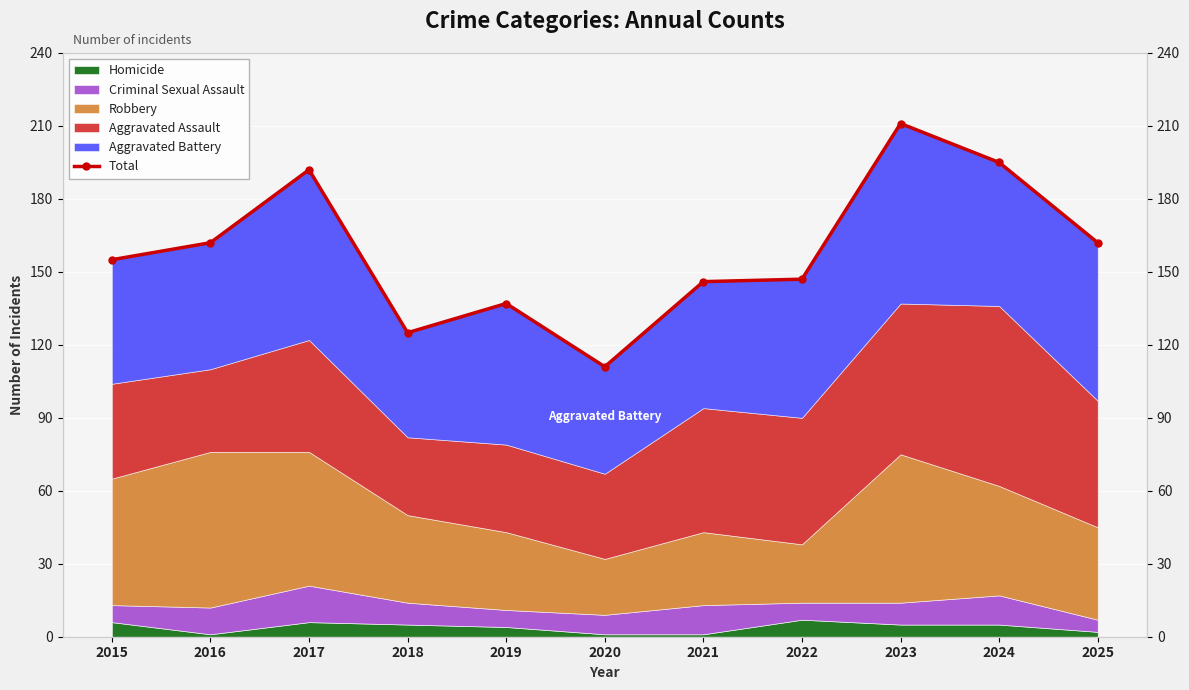

What is the difference between the values at 2022 and 2016?

15